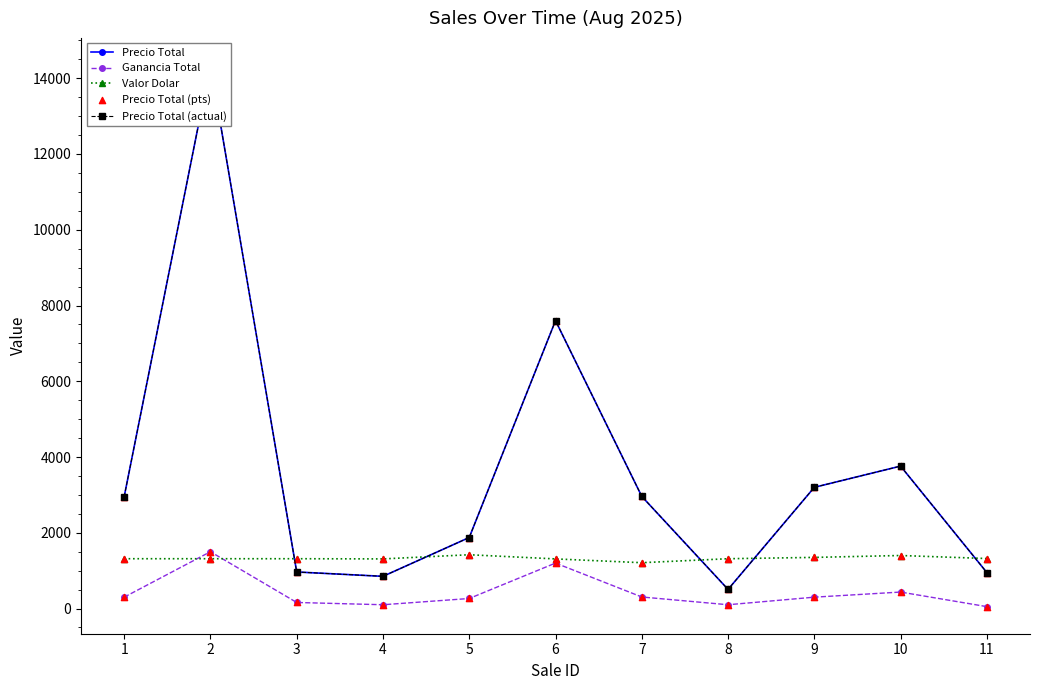

At which category is the sum across all series the highest?

2